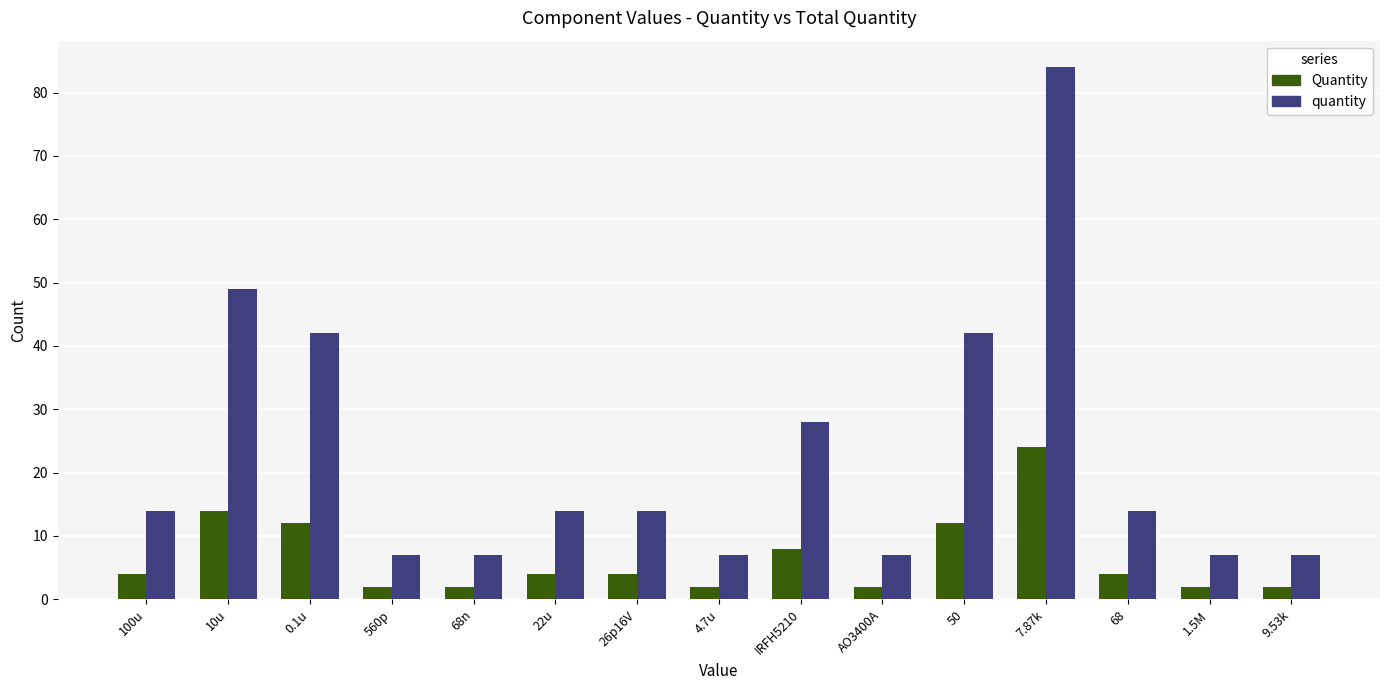

How many bars are there in each group?

2